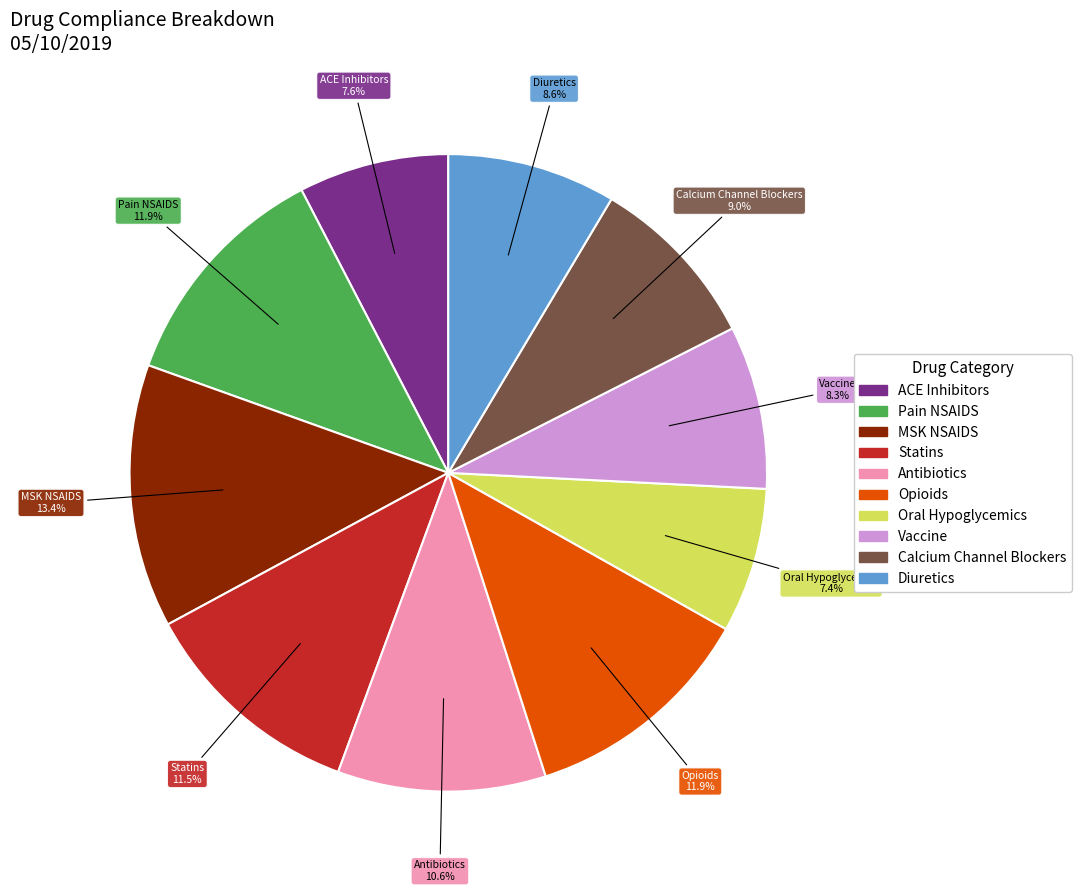

Does any single category account for the majority?

No